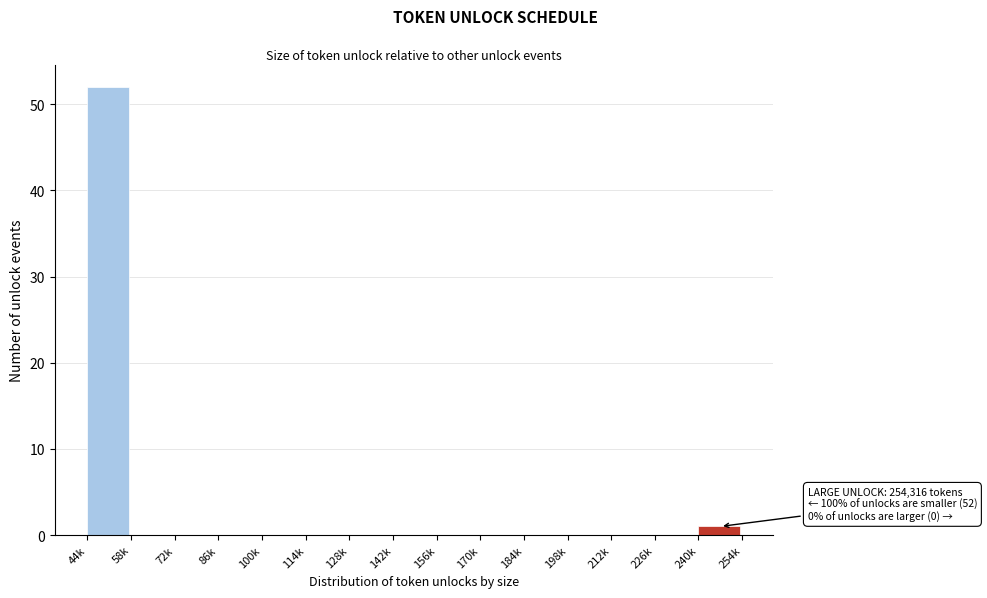

Reading left to right, what are all the values shown in this chart?

44k=52	58k=0	72k=0	86k=0	100k=0	114k=0	128k=0	142k=0	156k=0	170k=0	184k=0	198k=0	212k=0	226k=0	240k=1